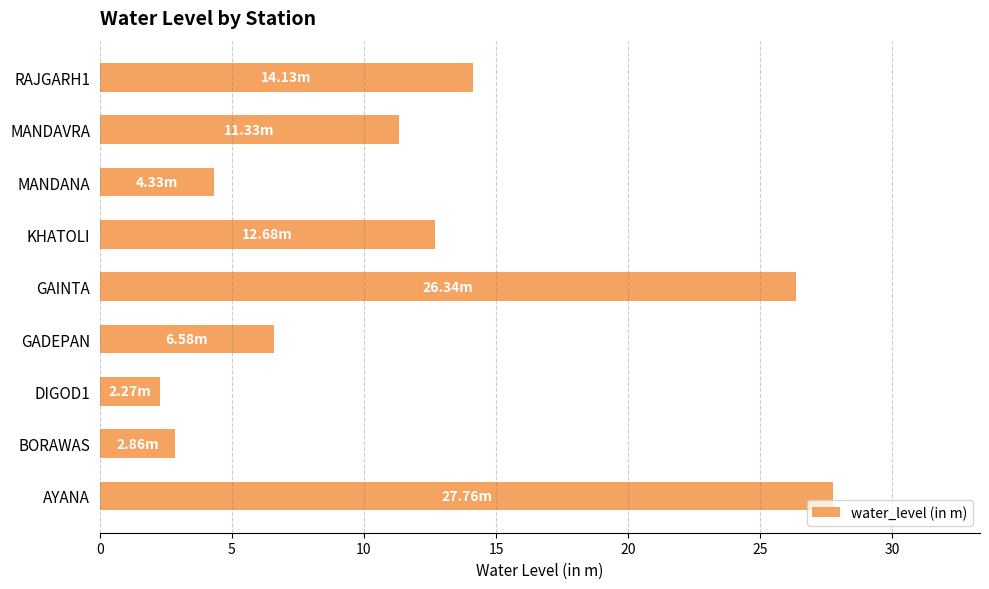

How many values exceed 11?

5